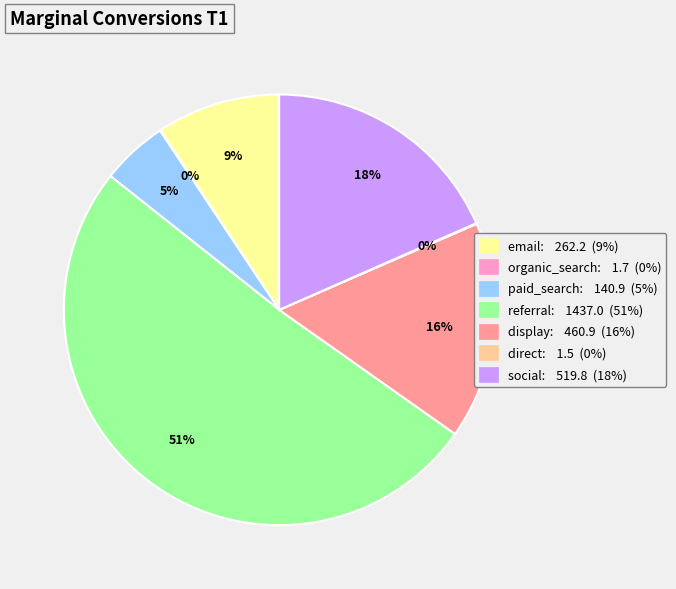

To the nearest percent, what portion does social represent?

18%